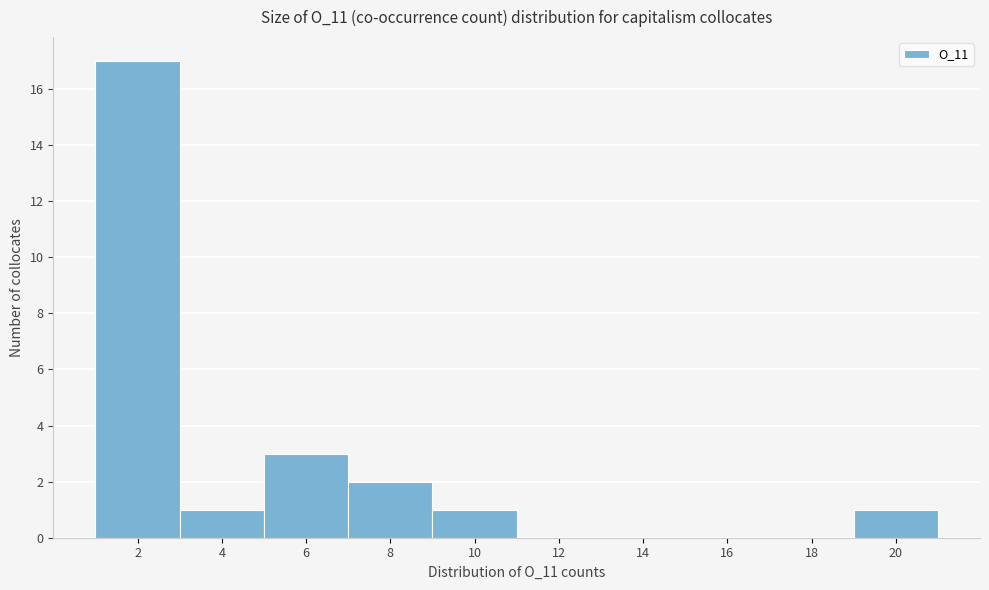

Reading left to right, list all the values displayed in this chart.

2=17	4=1	6=3	8=2	10=1	12=0	14=0	16=0	18=0	20=1